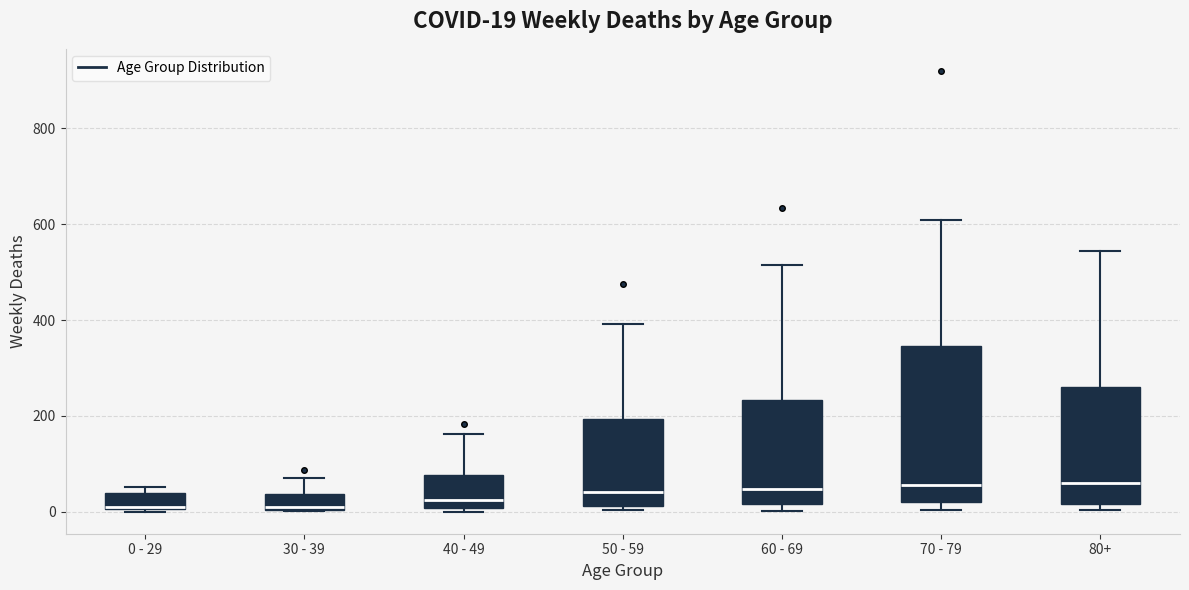

Which box is the tallest, from its lower edge to its upper edge?

70 - 79